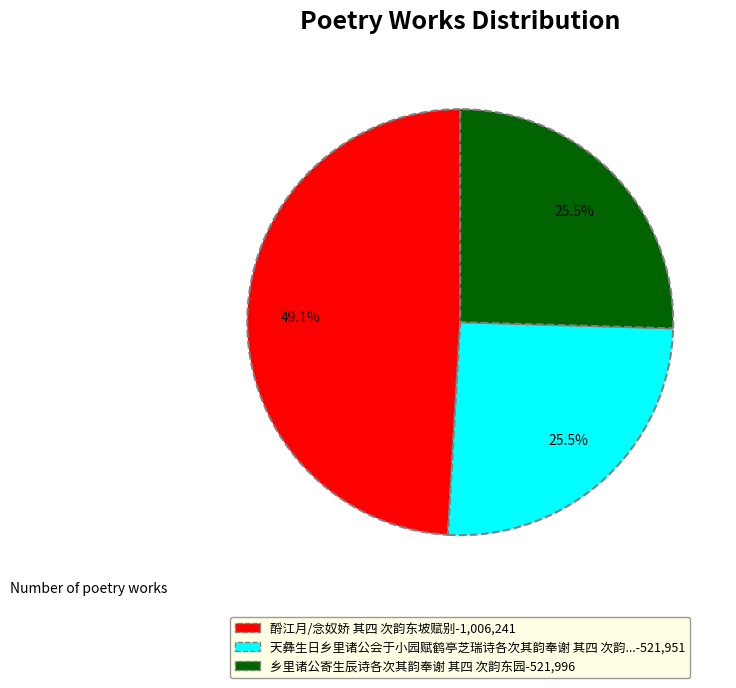

What portion of the pie excludes 乡里诸公寄生辰诗各次其韵奉谢 其四 次韵东园-521,996?

74.5%